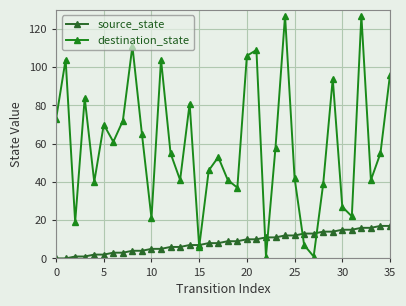

Is this an area chart (filled region under the line)?

No